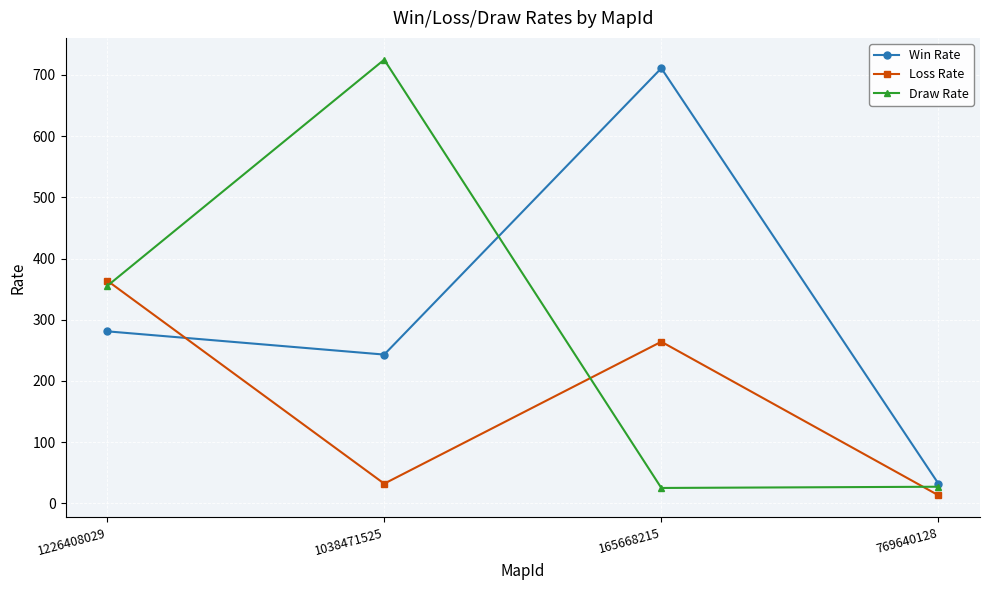

Where is the first local maximum for Win Rate?

165668215